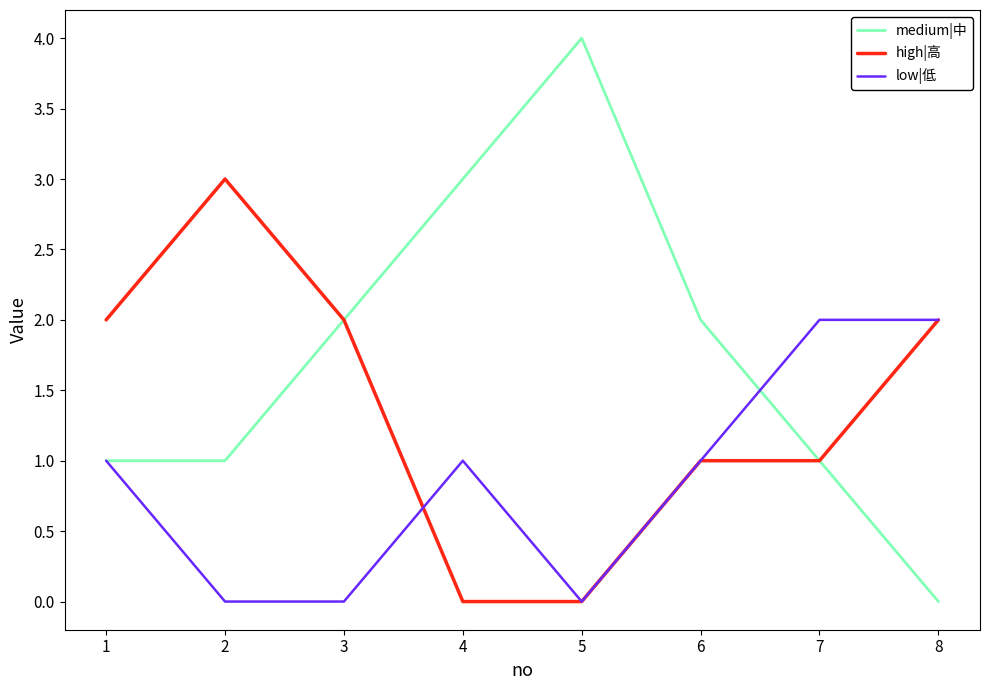

Rank the series by their average value, from highest to lowest.

medium|中, high|高, low|低